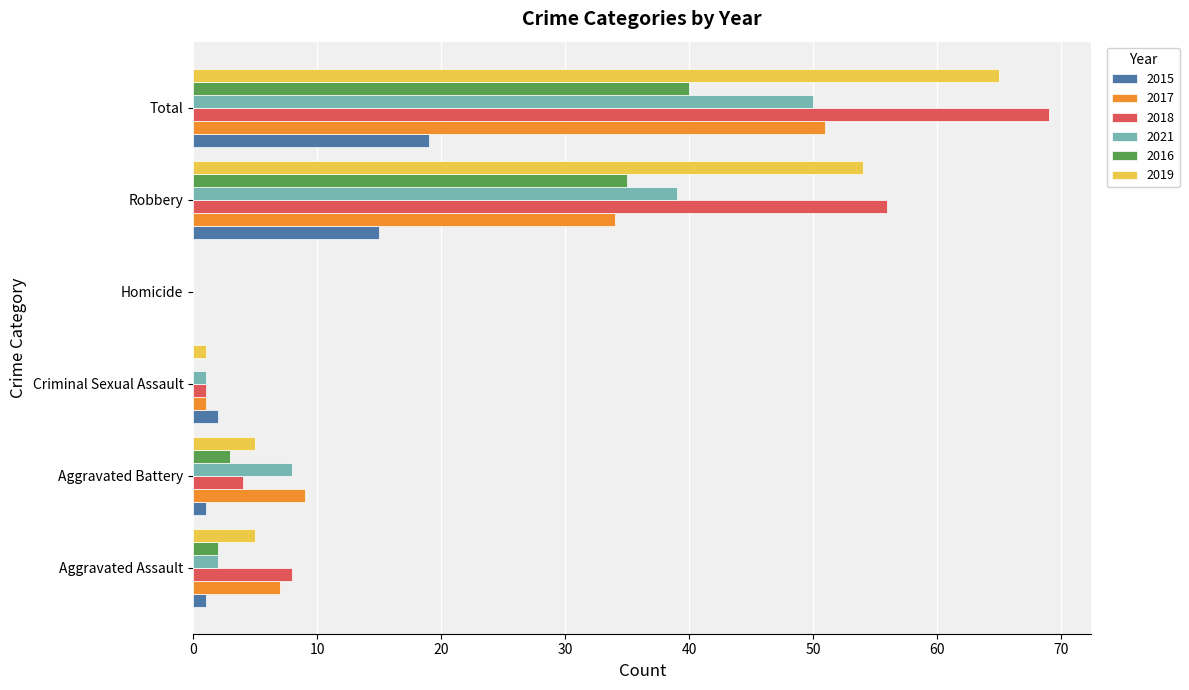

Which series has the largest total across all categories?

2018